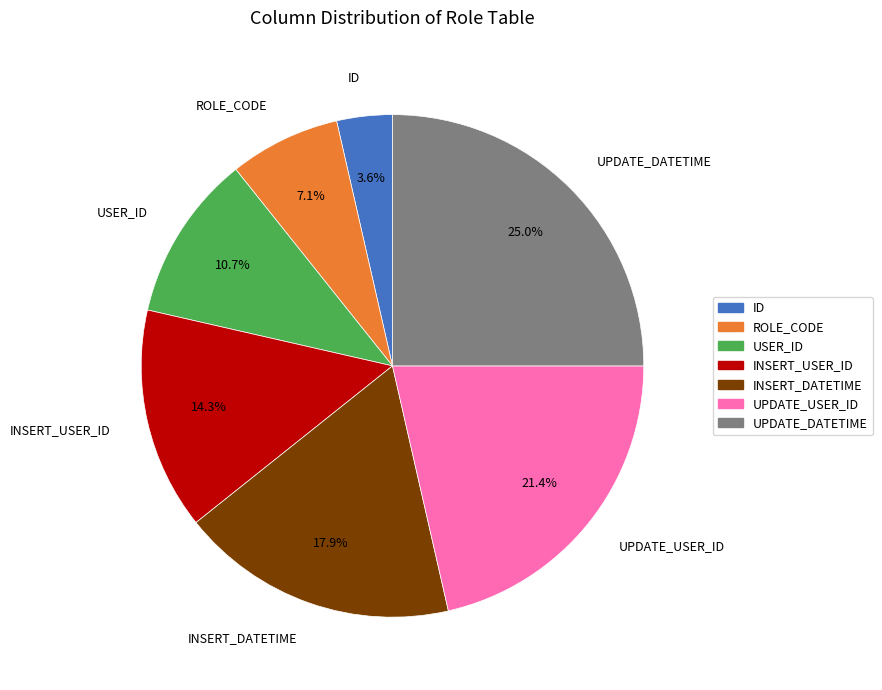

Which category has the biggest portion of the pie?

UPDATE_DATETIME